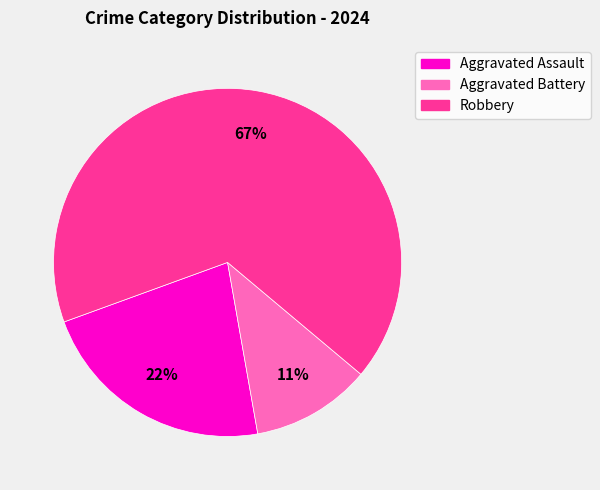

The Aggravated Assault slice represents 12% of the pie. True or false?

False